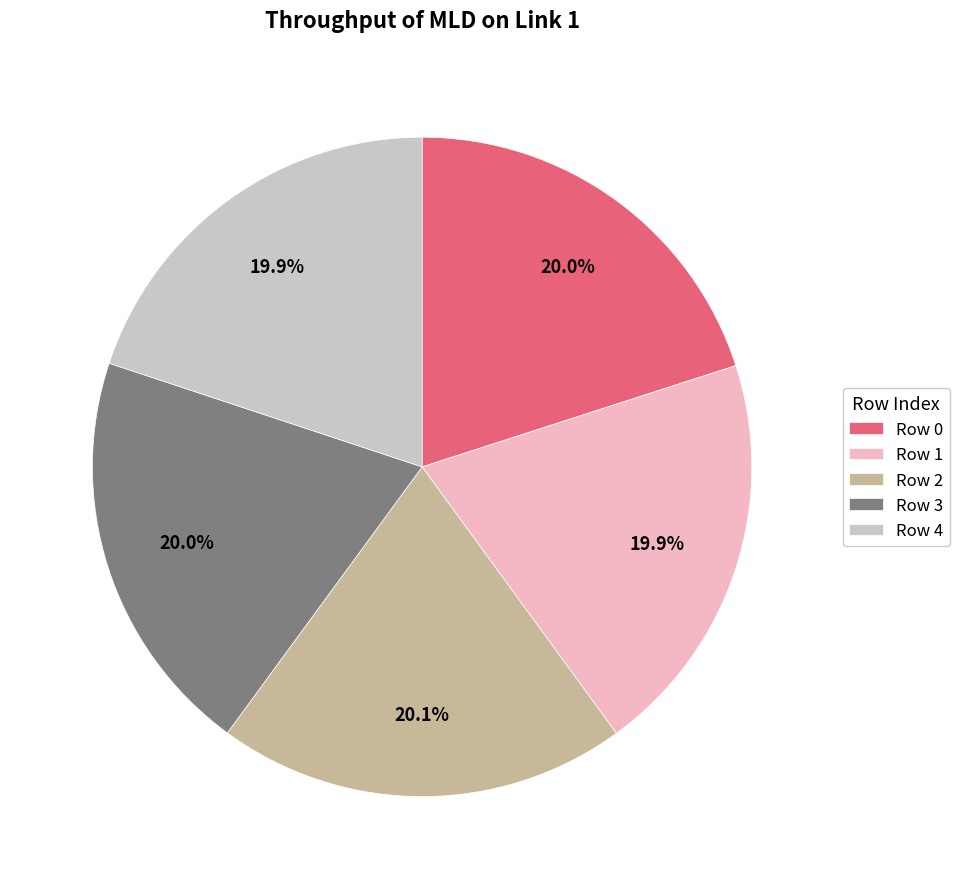

True or false: Row 1 accounts for 20% of the total.

True